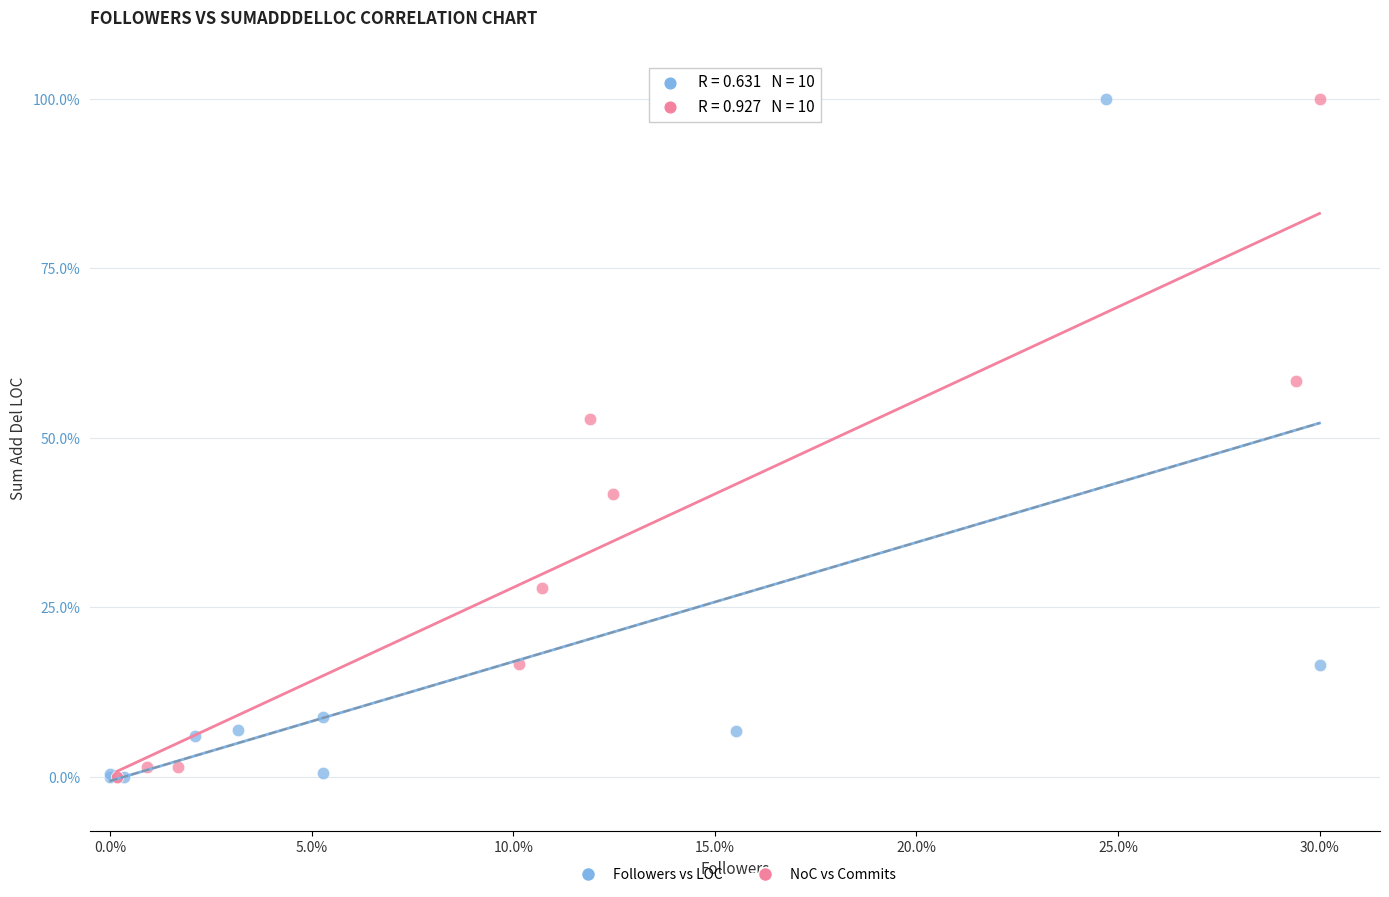

What are all the series names shown in the legend?

Followers vs LOC, NoC vs Commits